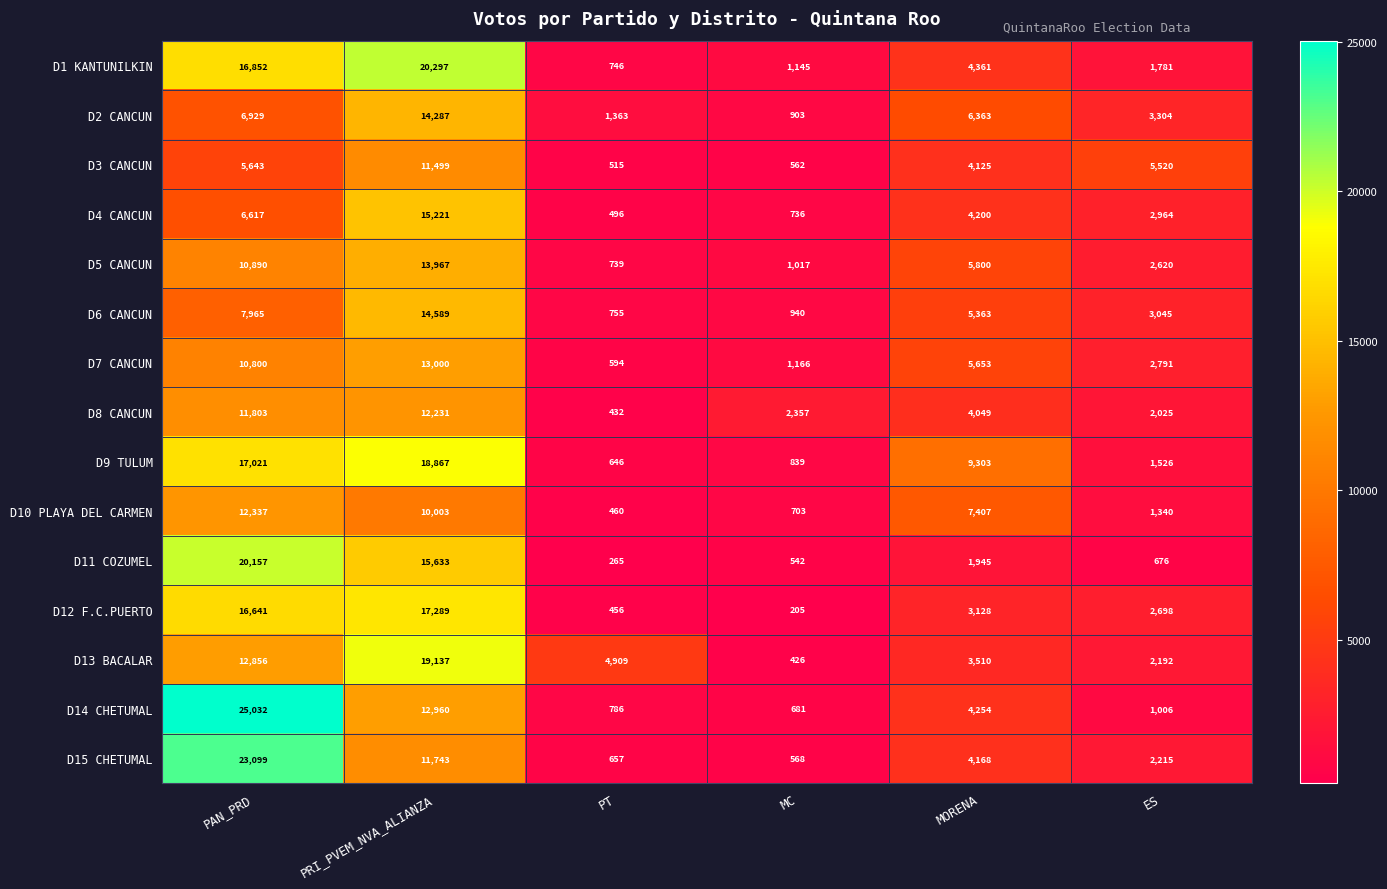

Rank the series at MC from lowest to highest value.

D12 F.C.PUERTO, D13 BACALAR, D11 COZUMEL, D3 CANCUN, D15 CHETUMAL, D14 CHETUMAL, D10 PLAYA DEL CARMEN, D4 CANCUN, D9 TULUM, D2 CANCUN, D6 CANCUN, D5 CANCUN, D1 KANTUNILKIN, D7 CANCUN, D8 CANCUN